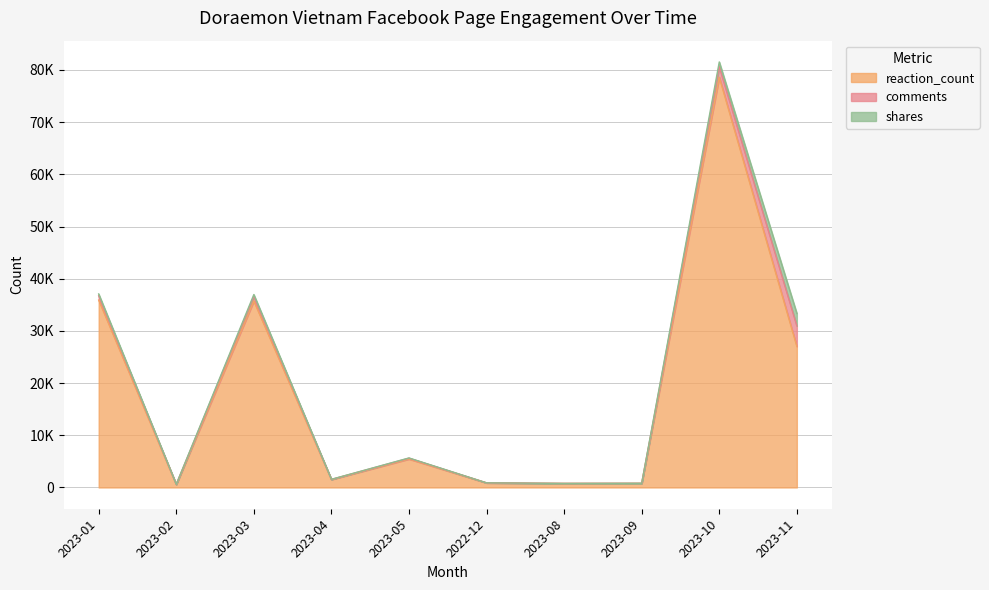

How many categories are shown in the chart?

10